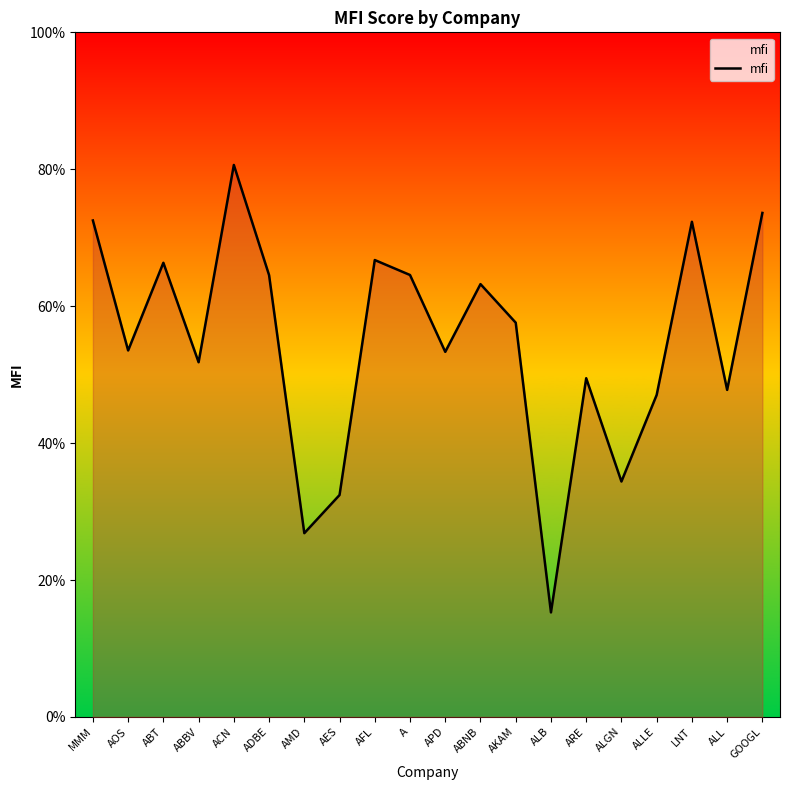

Does the chart have visible grid lines?

No